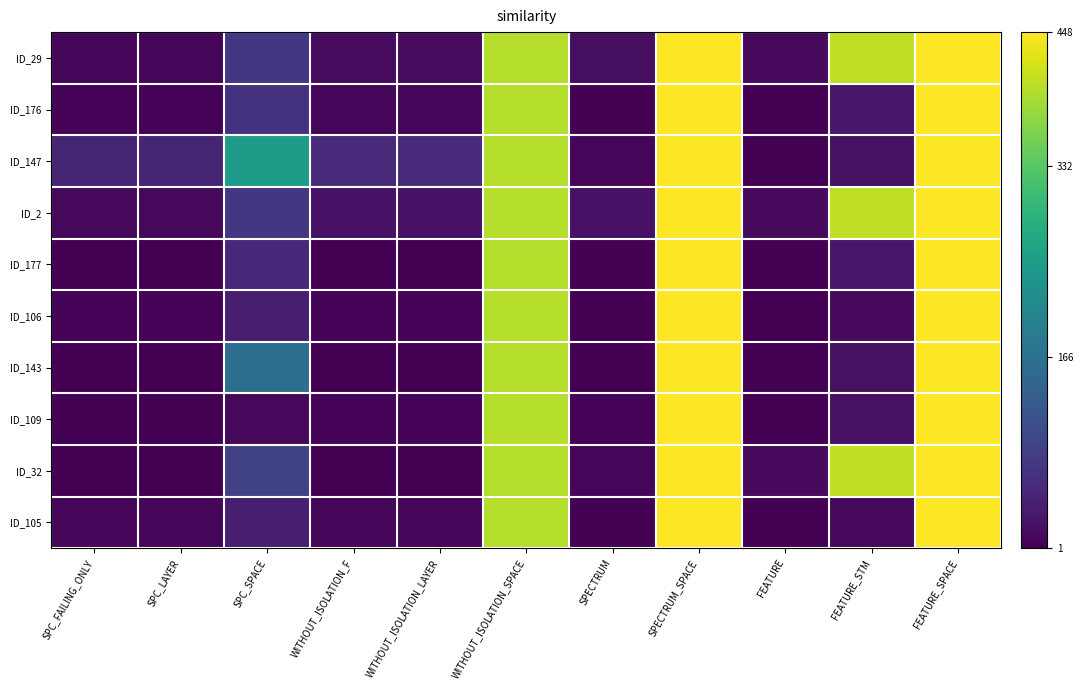

Reading left to right, list all the values displayed in this chart.

ID_29: SPC_FAILING_ONLY=0.0	SPC_LAYER=0.0	SPC_SPACE=0.2	WITHOUT_ISOLATION_F=0.0	WITHOUT_ISOLATION_LAYER=0.0	WITHOUT_ISOLATION_SPACE=0.9	SPECTRUM=0.0	SPECTRUM_SPACE=1.0	FEATURE=0.0	FEATURE_STM=0.9	FEATURE_SPACE=1.0
ID_176: SPC_FAILING_ONLY=0.0	SPC_LAYER=0.0	SPC_SPACE=0.1	WITHOUT_ISOLATION_F=0.0	WITHOUT_ISOLATION_LAYER=0.0	WITHOUT_ISOLATION_SPACE=0.9	SPECTRUM=0.0	SPECTRUM_SPACE=1.0	FEATURE=0.0	FEATURE_STM=0.1	FEATURE_SPACE=1.0
ID_147: SPC_FAILING_ONLY=0.1	SPC_LAYER=0.1	SPC_SPACE=0.5	WITHOUT_ISOLATION_F=0.1	WITHOUT_ISOLATION_LAYER=0.1	WITHOUT_ISOLATION_SPACE=0.9	SPECTRUM=0.0	SPECTRUM_SPACE=1.0	FEATURE=0.0	FEATURE_STM=0.0	FEATURE_SPACE=1.0
ID_2: SPC_FAILING_ONLY=0.0	SPC_LAYER=0.0	SPC_SPACE=0.2	WITHOUT_ISOLATION_F=0.0	WITHOUT_ISOLATION_LAYER=0.0	WITHOUT_ISOLATION_SPACE=0.9	SPECTRUM=0.0	SPECTRUM_SPACE=1.0	FEATURE=0.0	FEATURE_STM=0.9	FEATURE_SPACE=1.0
ID_177: SPC_FAILING_ONLY=0.0	SPC_LAYER=0.0	SPC_SPACE=0.1	WITHOUT_ISOLATION_F=0.0	WITHOUT_ISOLATION_LAYER=0.0	WITHOUT_ISOLATION_SPACE=0.9	SPECTRUM=0.0	SPECTRUM_SPACE=1.0	FEATURE=0.0	FEATURE_STM=0.1	FEATURE_SPACE=1.0
ID_106: SPC_FAILING_ONLY=0.0	SPC_LAYER=0.0	SPC_SPACE=0.1	WITHOUT_ISOLATION_F=0.0	WITHOUT_ISOLATION_LAYER=0.0	WITHOUT_ISOLATION_SPACE=0.9	SPECTRUM=0.0	SPECTRUM_SPACE=1.0	FEATURE=0.0	FEATURE_STM=0.0	FEATURE_SPACE=1.0
ID_143: SPC_FAILING_ONLY=0.0	SPC_LAYER=0.0	SPC_SPACE=0.4	WITHOUT_ISOLATION_F=0.0	WITHOUT_ISOLATION_LAYER=0.0	WITHOUT_ISOLATION_SPACE=0.9	SPECTRUM=0.0	SPECTRUM_SPACE=1.0	FEATURE=0.0	FEATURE_STM=0.0	FEATURE_SPACE=1.0
ID_109: SPC_FAILING_ONLY=0.0	SPC_LAYER=0.0	SPC_SPACE=0.0	WITHOUT_ISOLATION_F=0.0	WITHOUT_ISOLATION_LAYER=0.0	WITHOUT_ISOLATION_SPACE=0.9	SPECTRUM=0.0	SPECTRUM_SPACE=1.0	FEATURE=0.0	FEATURE_STM=0.0	FEATURE_SPACE=1.0
ID_32: SPC_FAILING_ONLY=0.0	SPC_LAYER=0.0	SPC_SPACE=0.2	WITHOUT_ISOLATION_F=0.0	WITHOUT_ISOLATION_LAYER=0.0	WITHOUT_ISOLATION_SPACE=0.9	SPECTRUM=0.0	SPECTRUM_SPACE=1.0	FEATURE=0.0	FEATURE_STM=0.9	FEATURE_SPACE=1.0
ID_105: SPC_FAILING_ONLY=0.0	SPC_LAYER=0.0	SPC_SPACE=0.1	WITHOUT_ISOLATION_F=0.0	WITHOUT_ISOLATION_LAYER=0.0	WITHOUT_ISOLATION_SPACE=0.9	SPECTRUM=0.0	SPECTRUM_SPACE=1.0	FEATURE=0.0	FEATURE_STM=0.0	FEATURE_SPACE=1.0